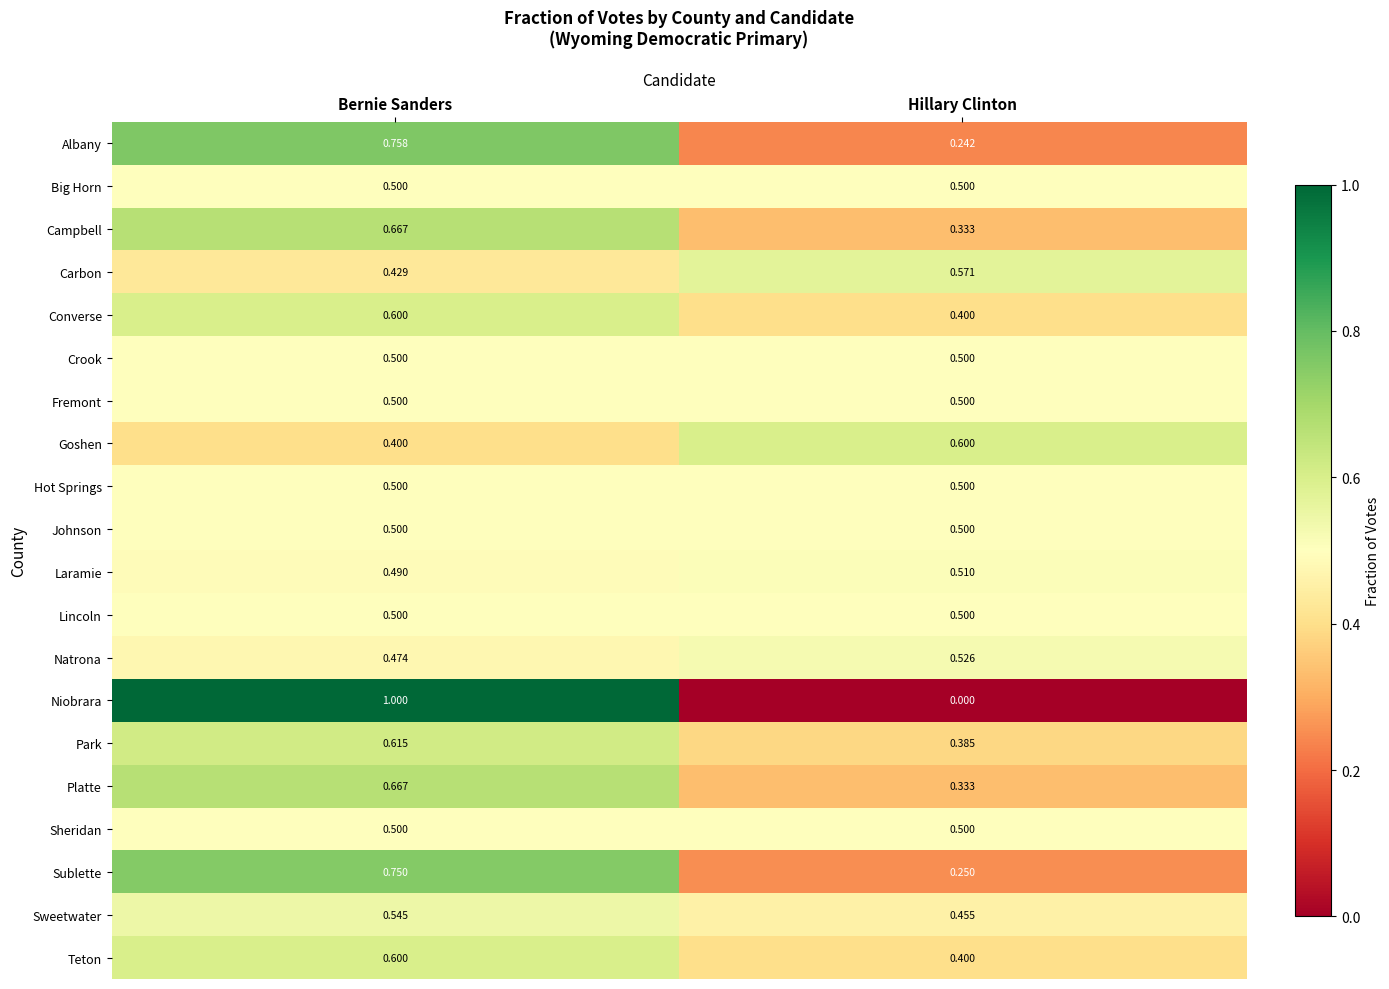

Which series has the largest range (max minus min)?

Niobrara